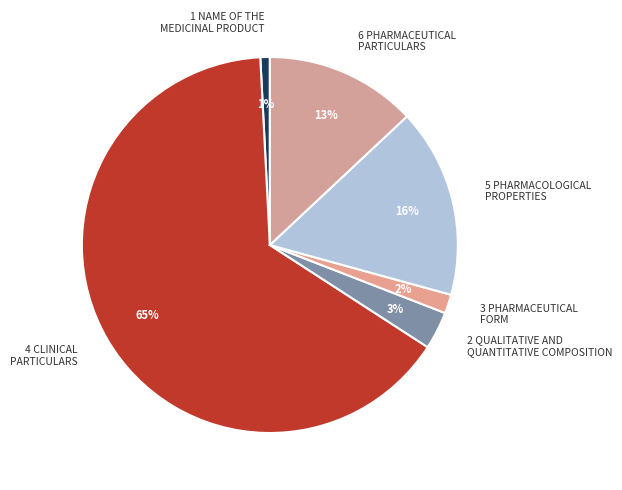

Which has a higher value, 5 PHARMACOLOGICAL PROPERTIES or 4 CLINICAL PARTICULARS?

4 CLINICAL PARTICULARS